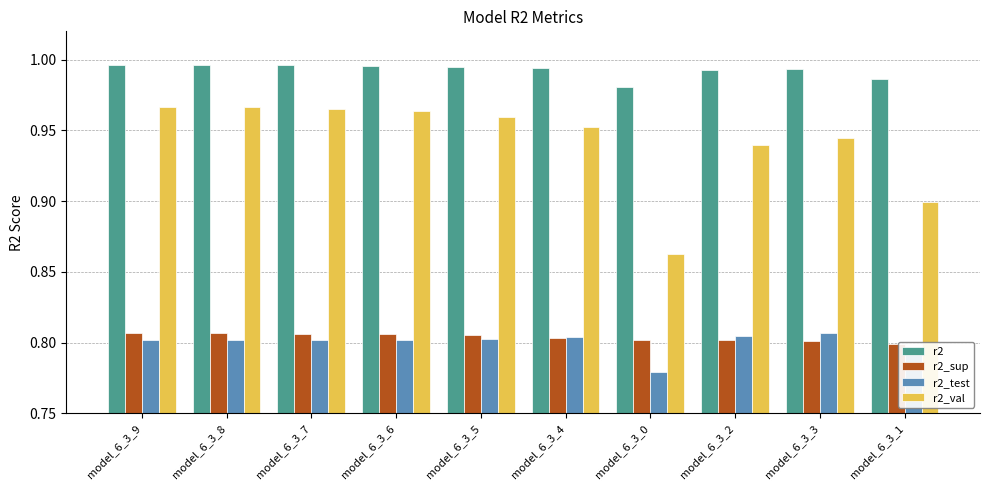

What are all the series names shown in the legend?

r2, r2_sup, r2_test, r2_val